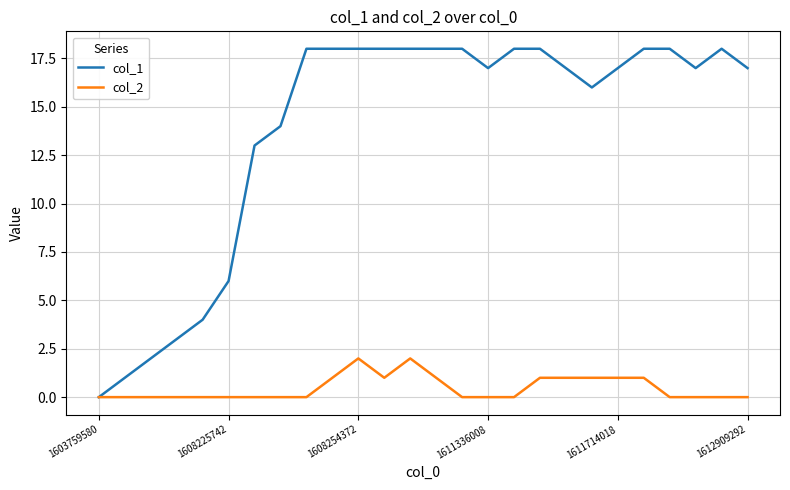

Which series has the largest range (max minus min)?

col_1